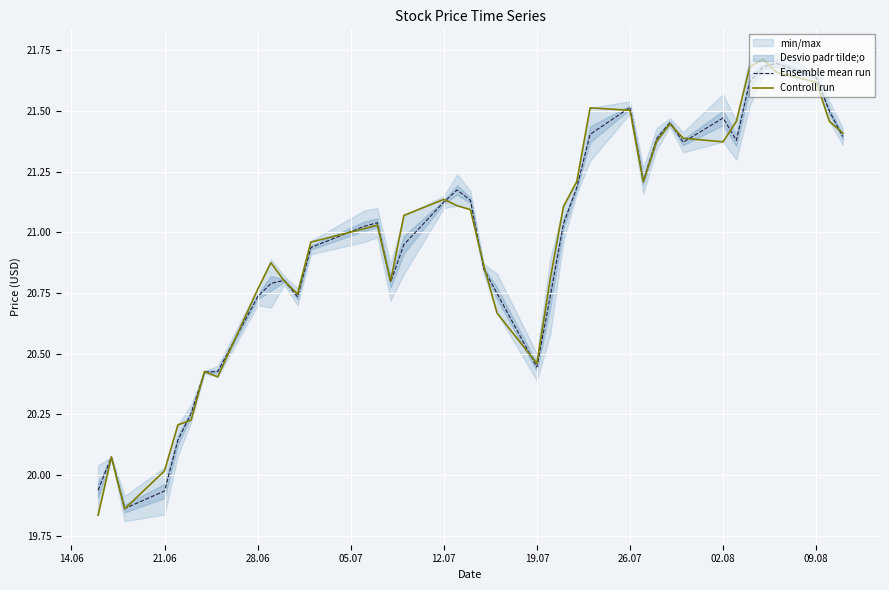

Is it true that Controll run equals 28.7 at 09.08?

False